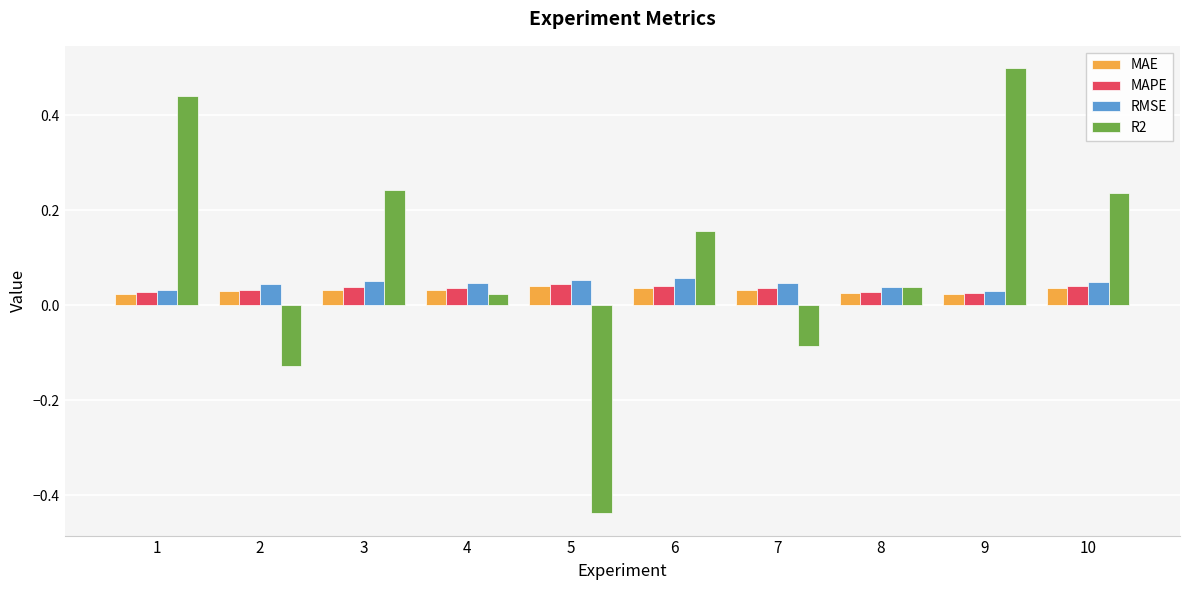

The MAPE series shows 0.1 at 6. True or false?

False